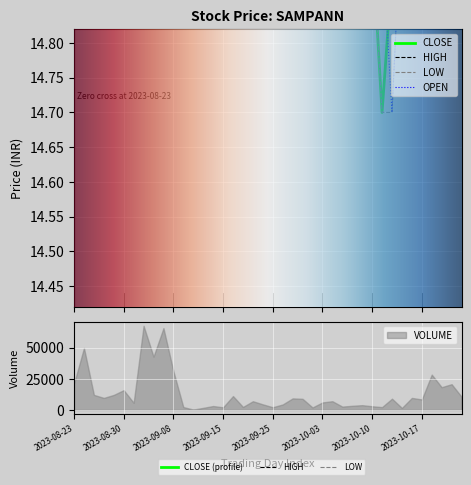

How many lines are shown in the chart?

4